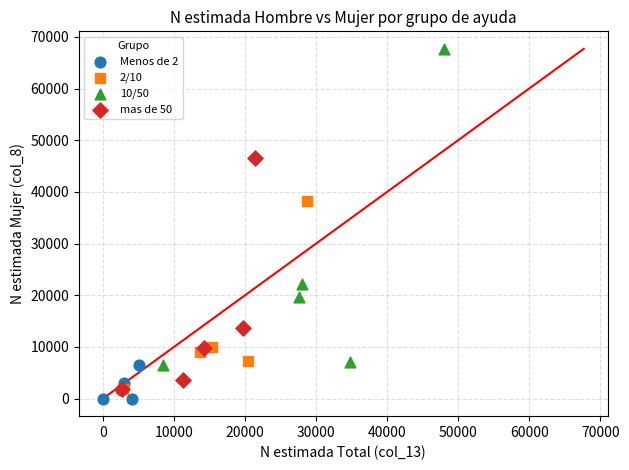

Which series contains the highest Y value?

10/50